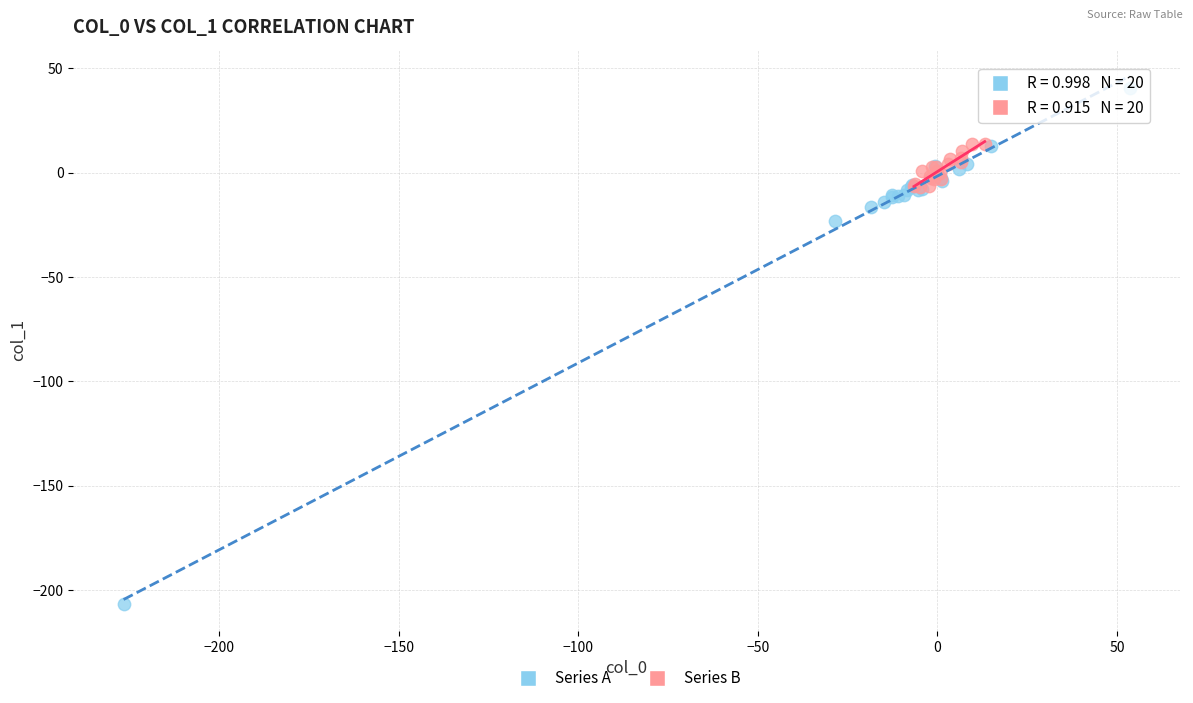

Which series has the widest spread of Y values?

Series A